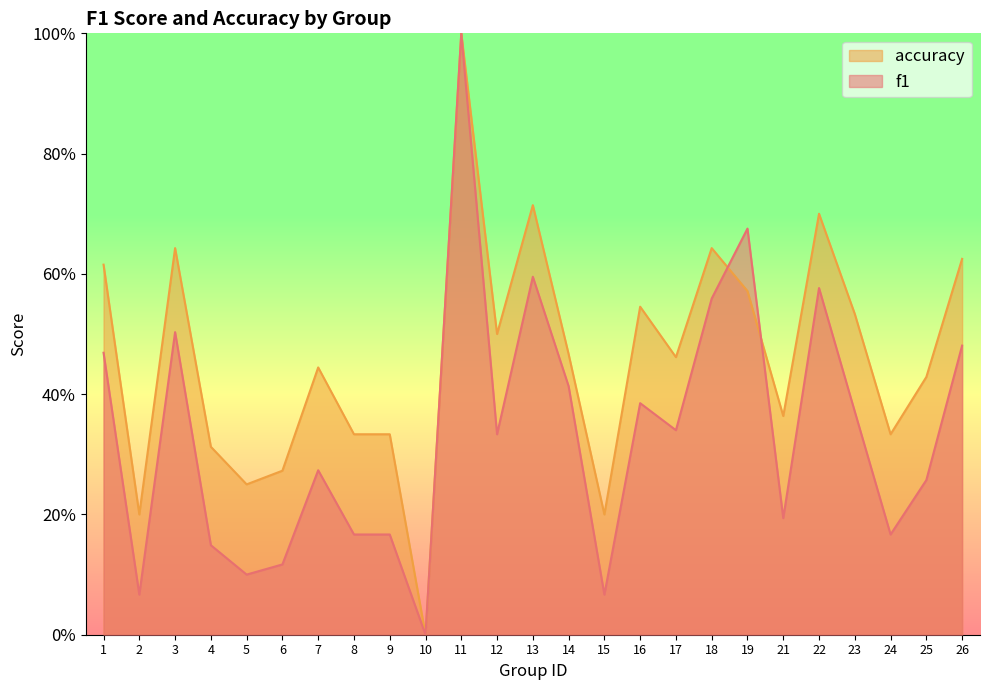

What value does the accuracy series have at 11?

1.0